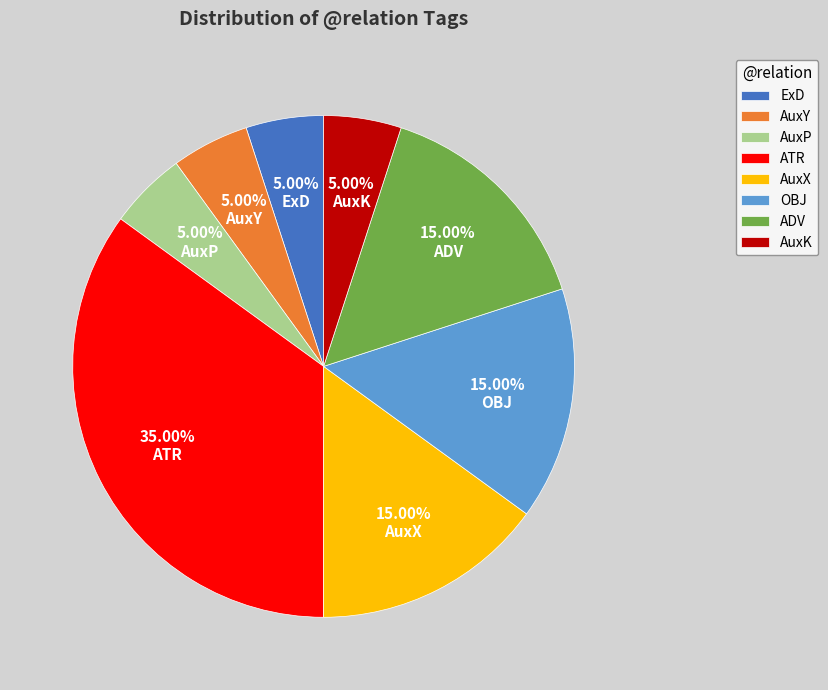

Is there a majority slice in this chart?

No